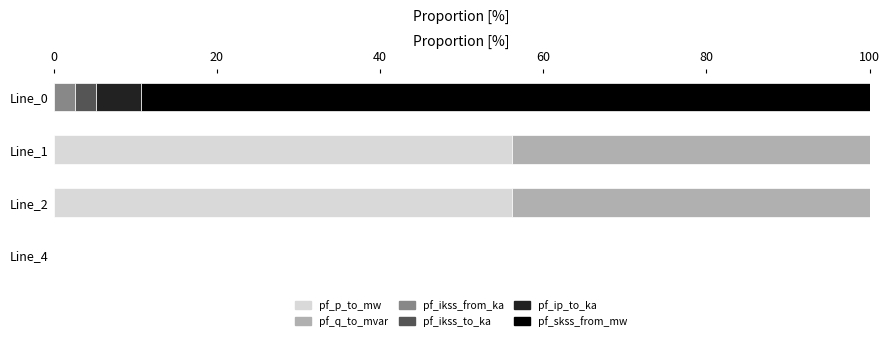

What is the total value across all series at Line_1?

100.0